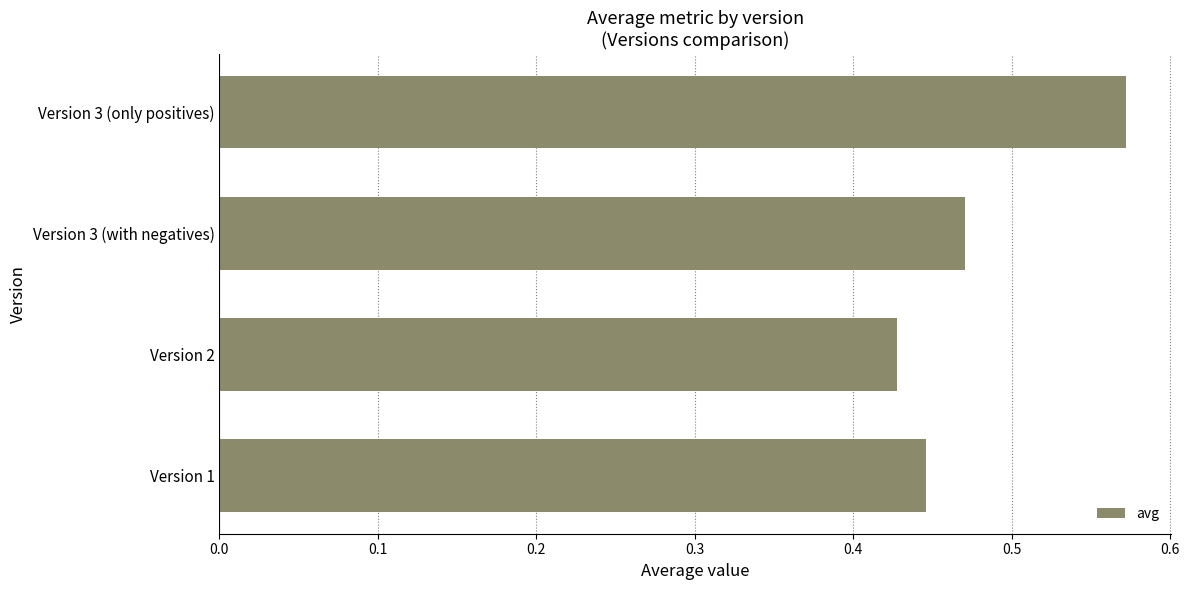

What is the difference between the maximum and second lowest values?

0.1